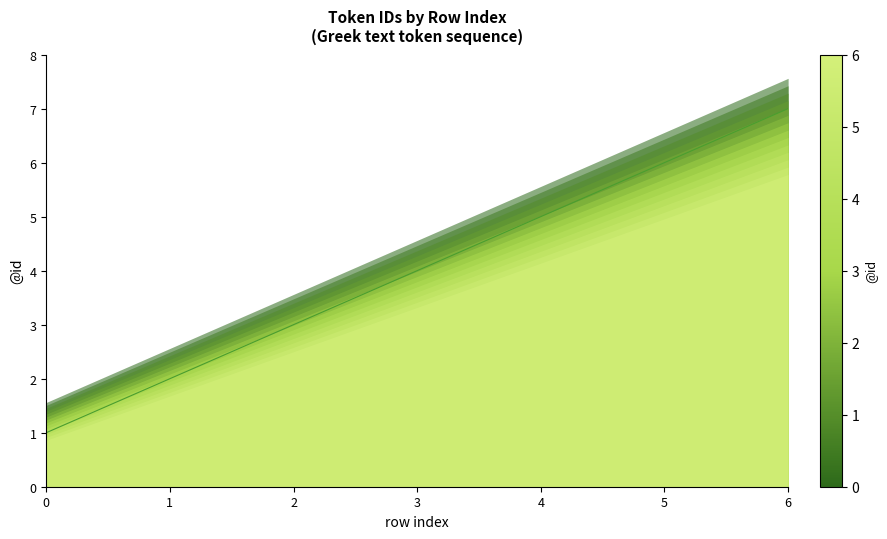

List the labels in order of value, smallest first.

0, 1, 2, 3, 4, 5, 6